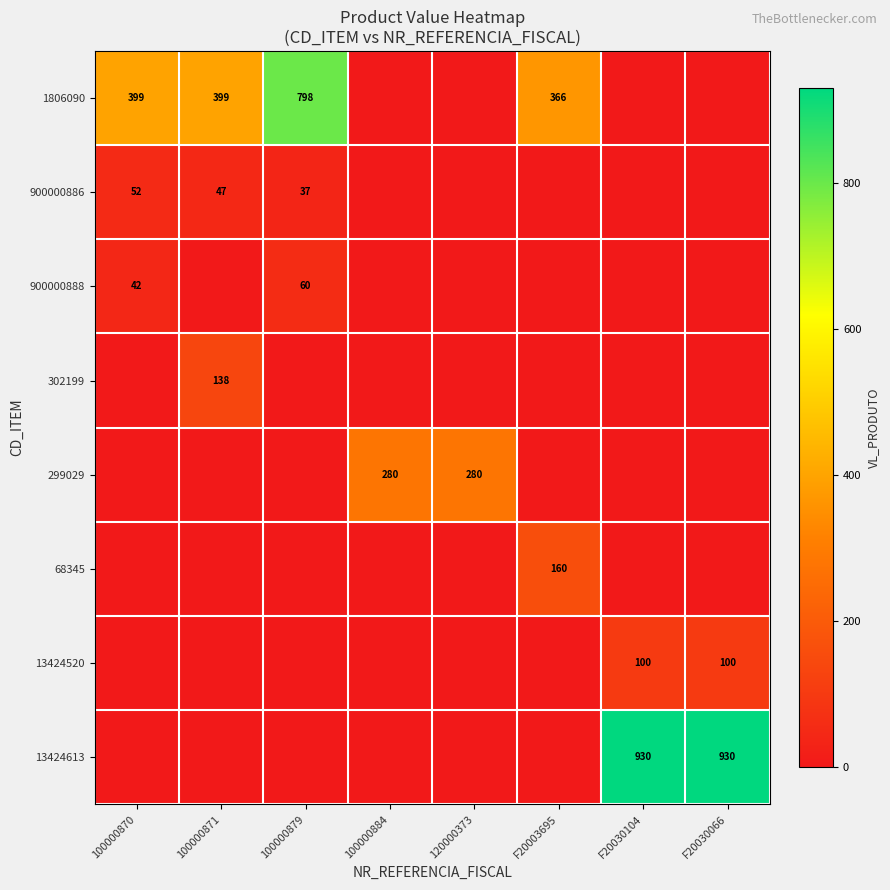

What is the maximum value shown in the chart?

929.9